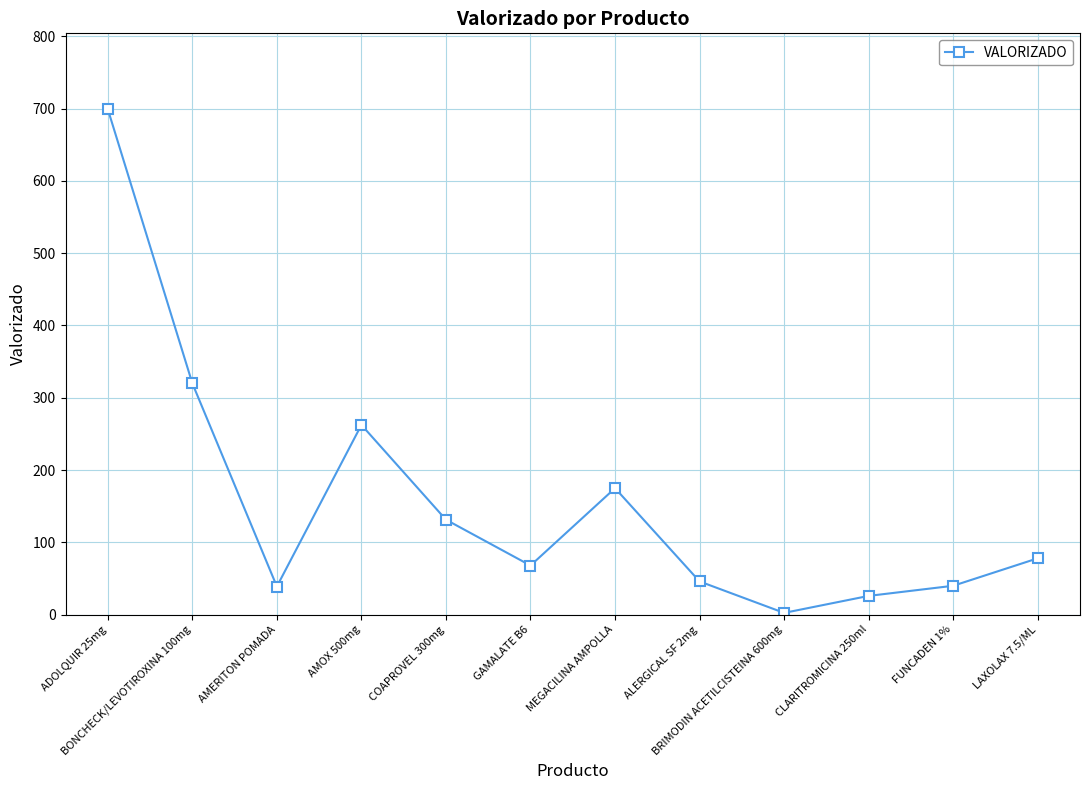

How many interior local valleys (lower than both neighbors) does the data have?

3